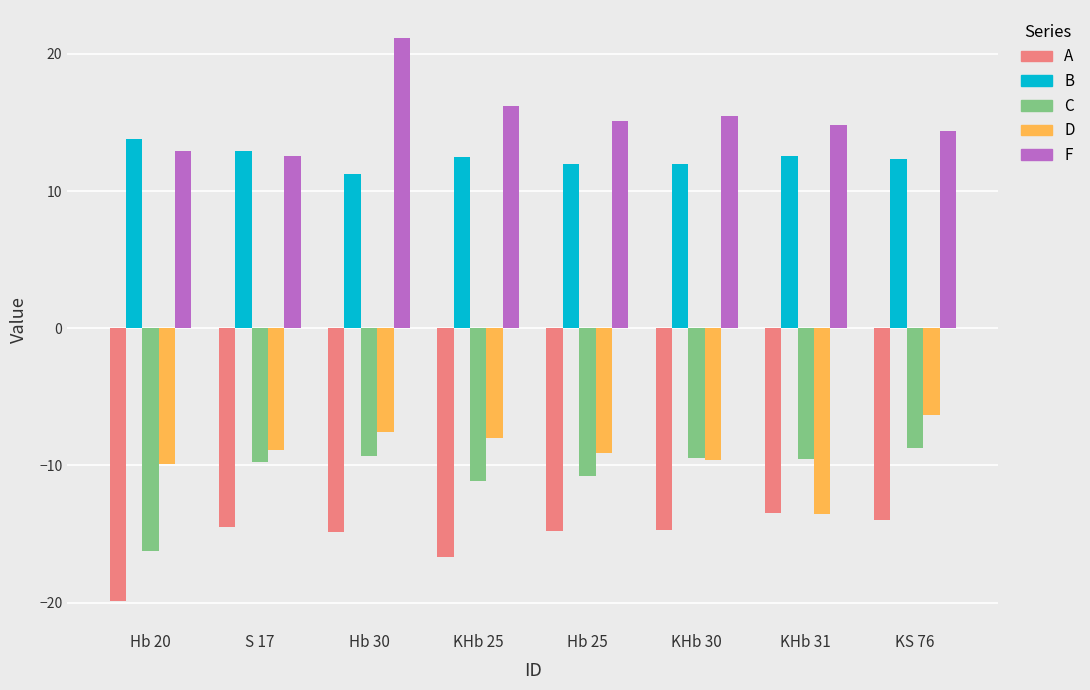

How many series are shown in this chart?

5